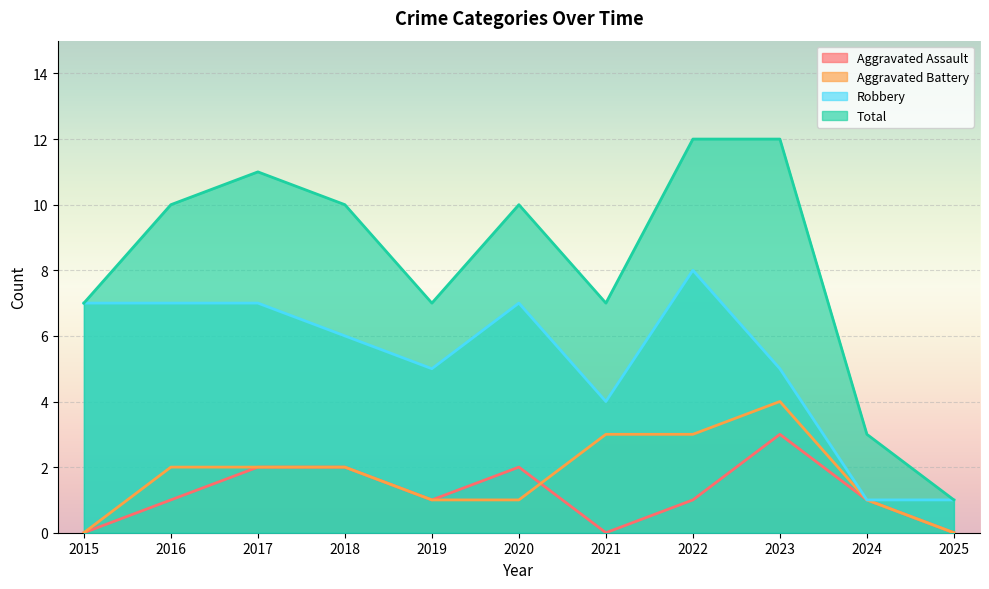

The Aggravated Battery series shows 5 at 2022. True or false?

False